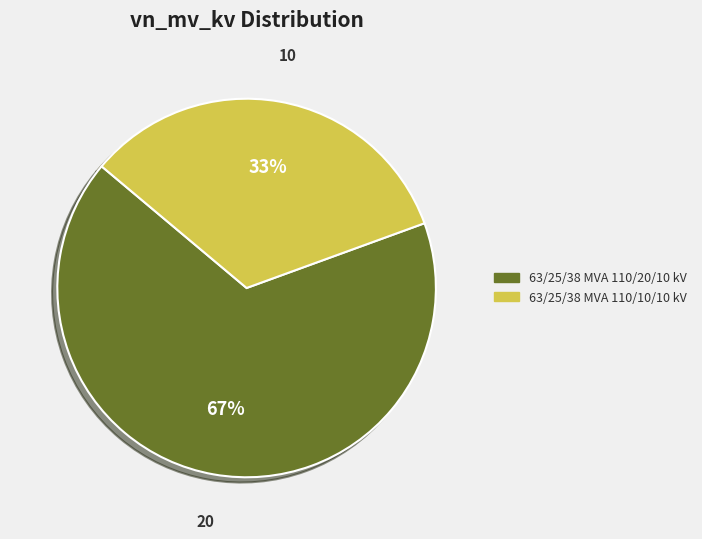

Which category accounts for the majority?

63/25/38 MVA 110/20/10 kV